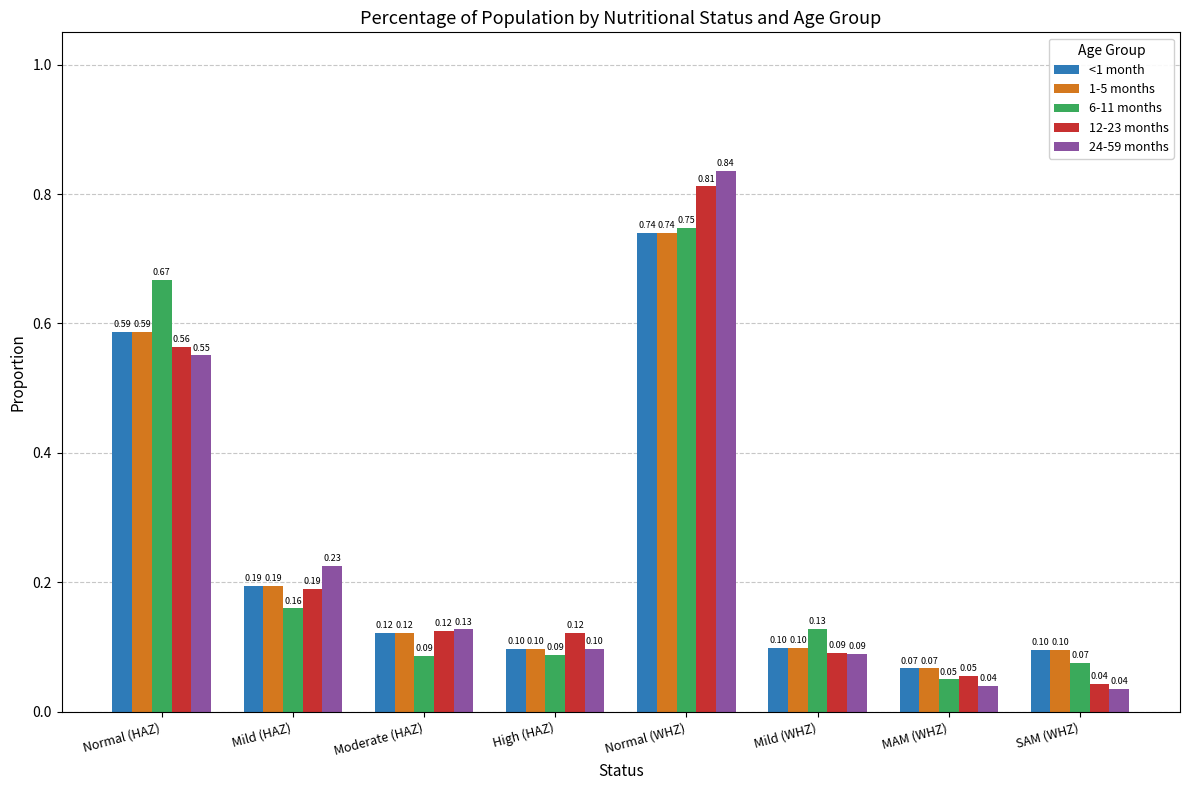

What is the value of the 6-11 months bar at the 4th from the left?

0.1